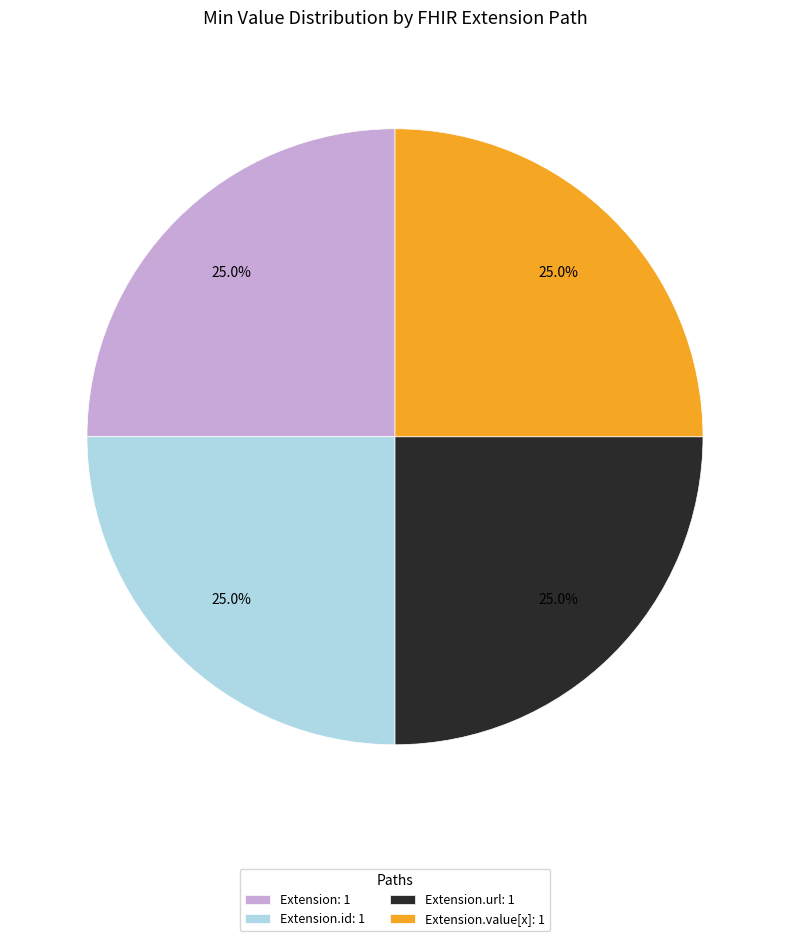

Does Extension.url: 1 represent more than half of the total?

No